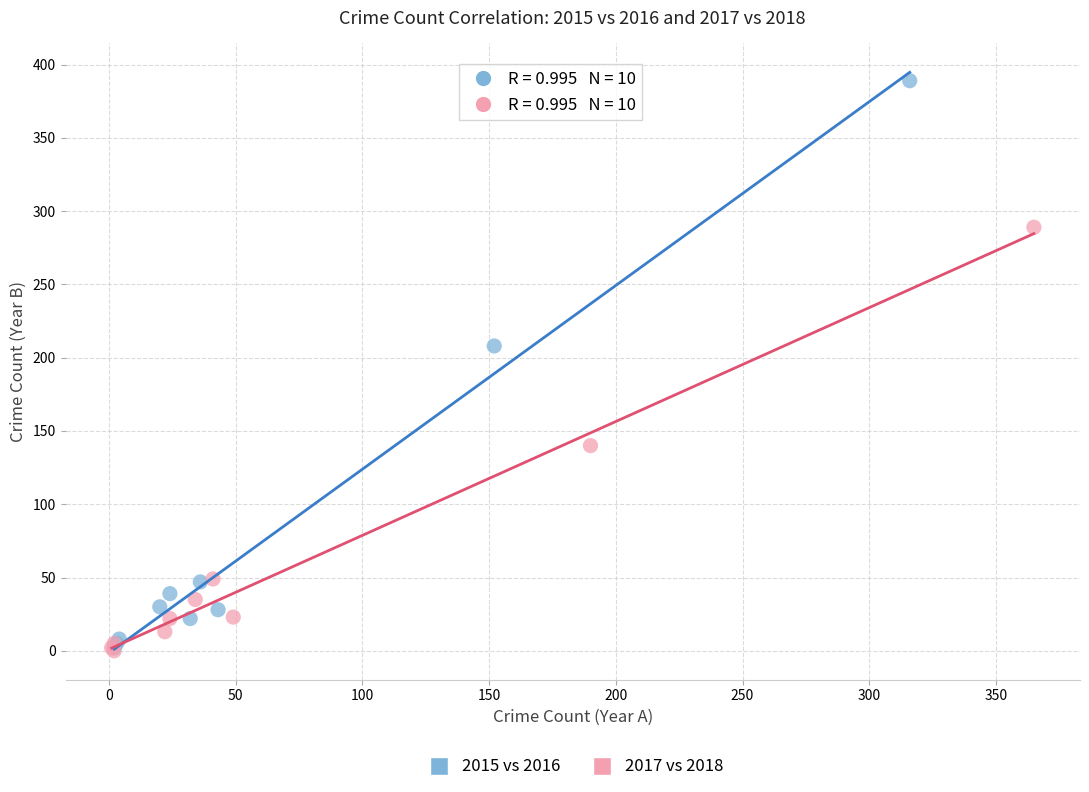

Which series contains the highest Y value?

2015 vs 2016